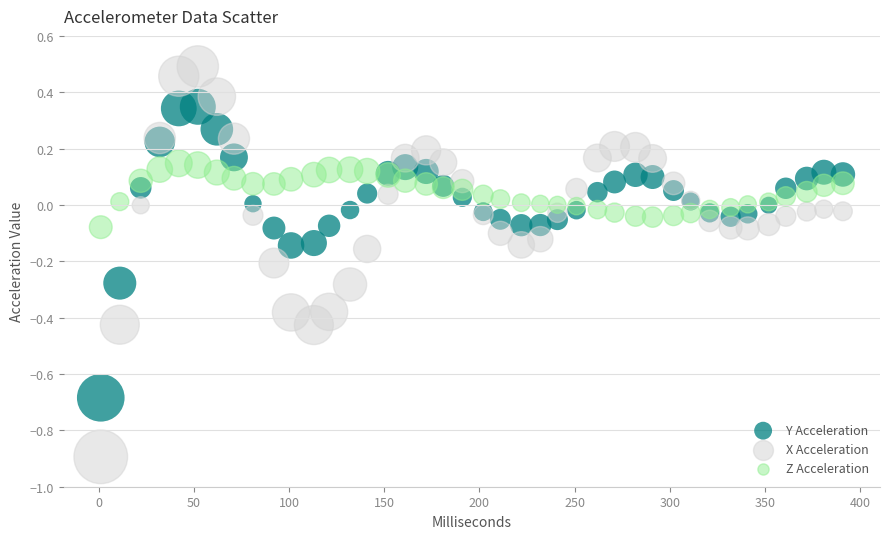

What is the X range (max minus min) for the scatter plot?

390.0